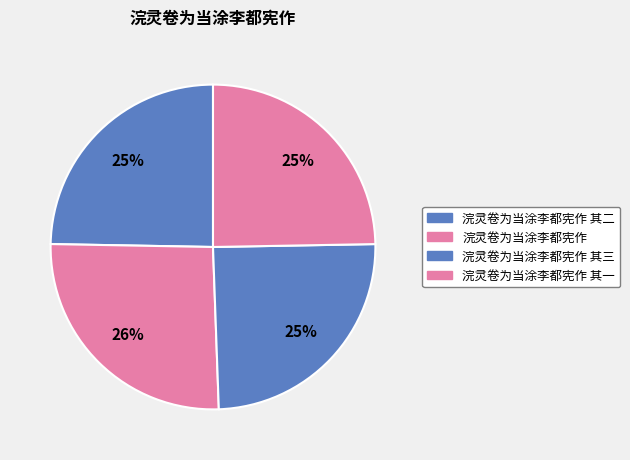

To the nearest percent, what is the difference between the 浣灵卷为当涂李都宪作 其三 and 浣灵卷为当涂李都宪作 slice percentages?

1%